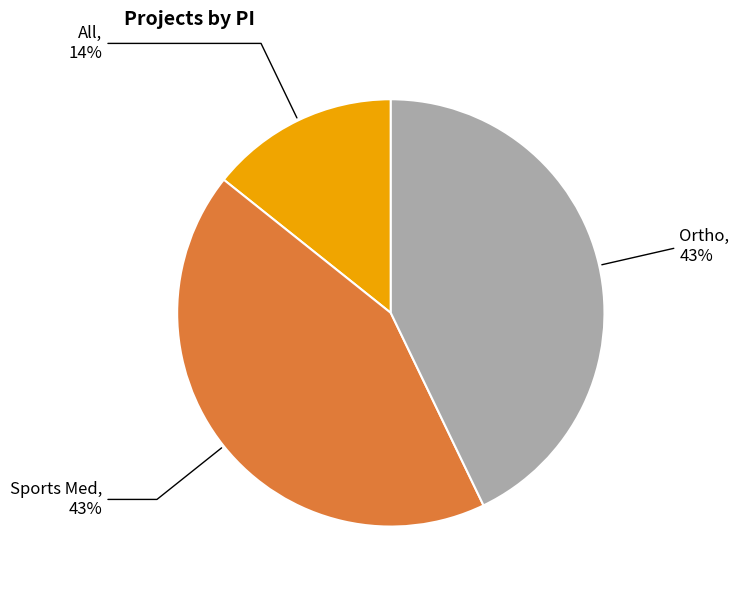

How many slices are in this pie chart?

3